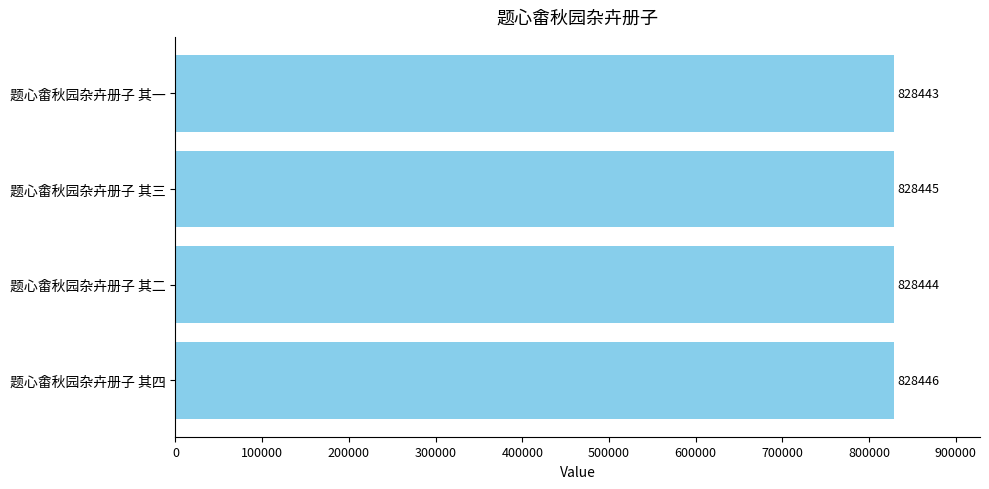

Count the values in the range 828444 to 828446.

3